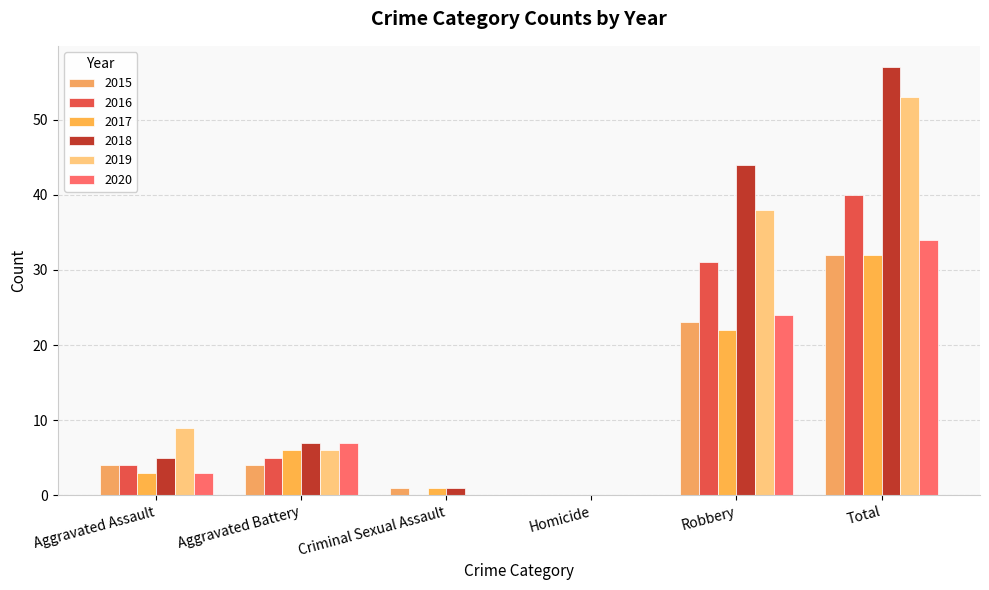

How many groups of bars are there?

6